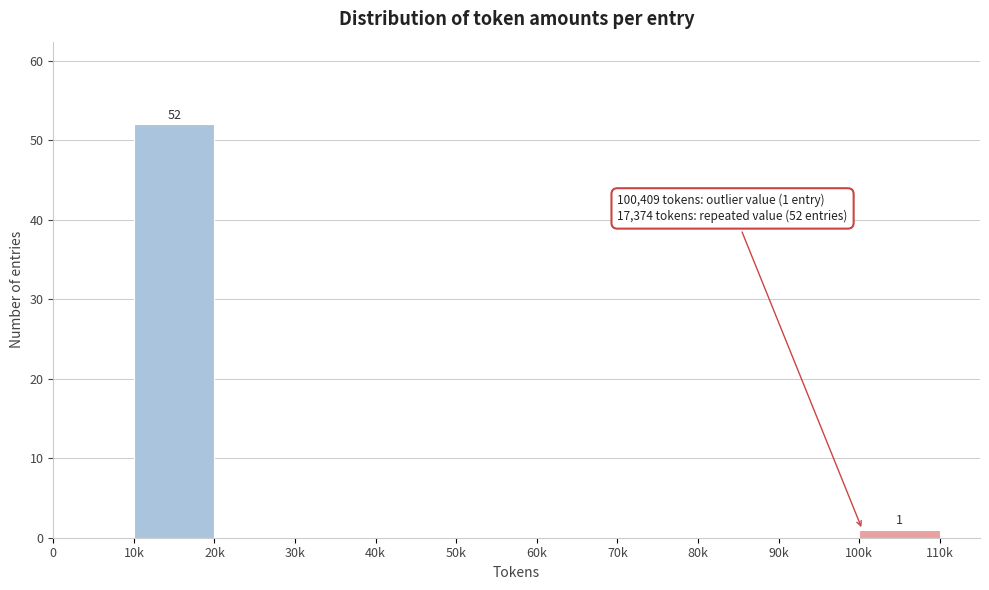

Reading left to right, what are all the values shown in this chart?

0=0	10k=52	20k=0	30k=0	40k=0	50k=0	60k=0	70k=0	80k=0	90k=0	100k=1